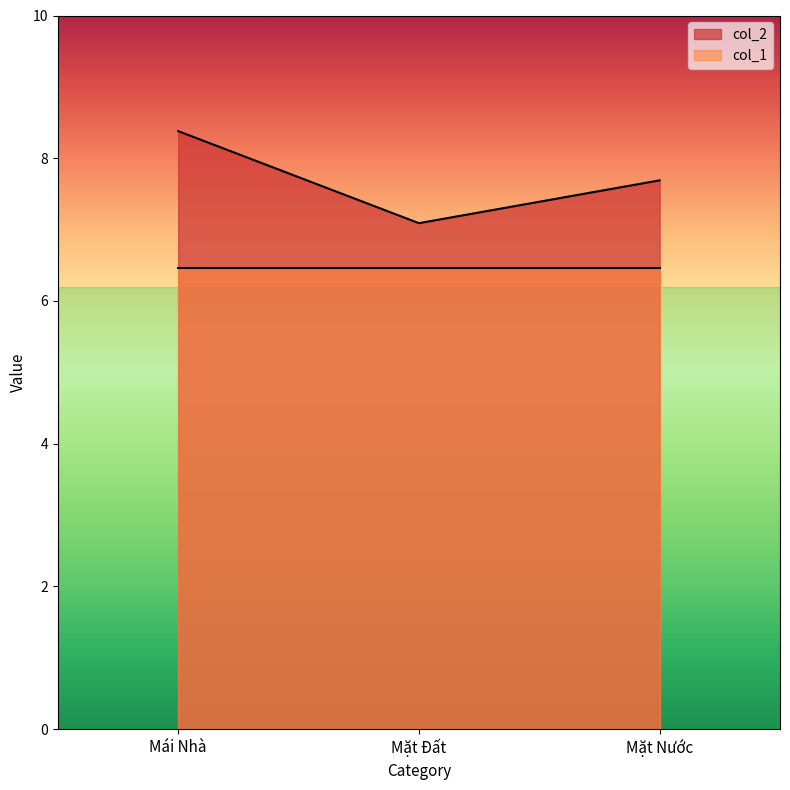

How many categories are shown in the chart?

3